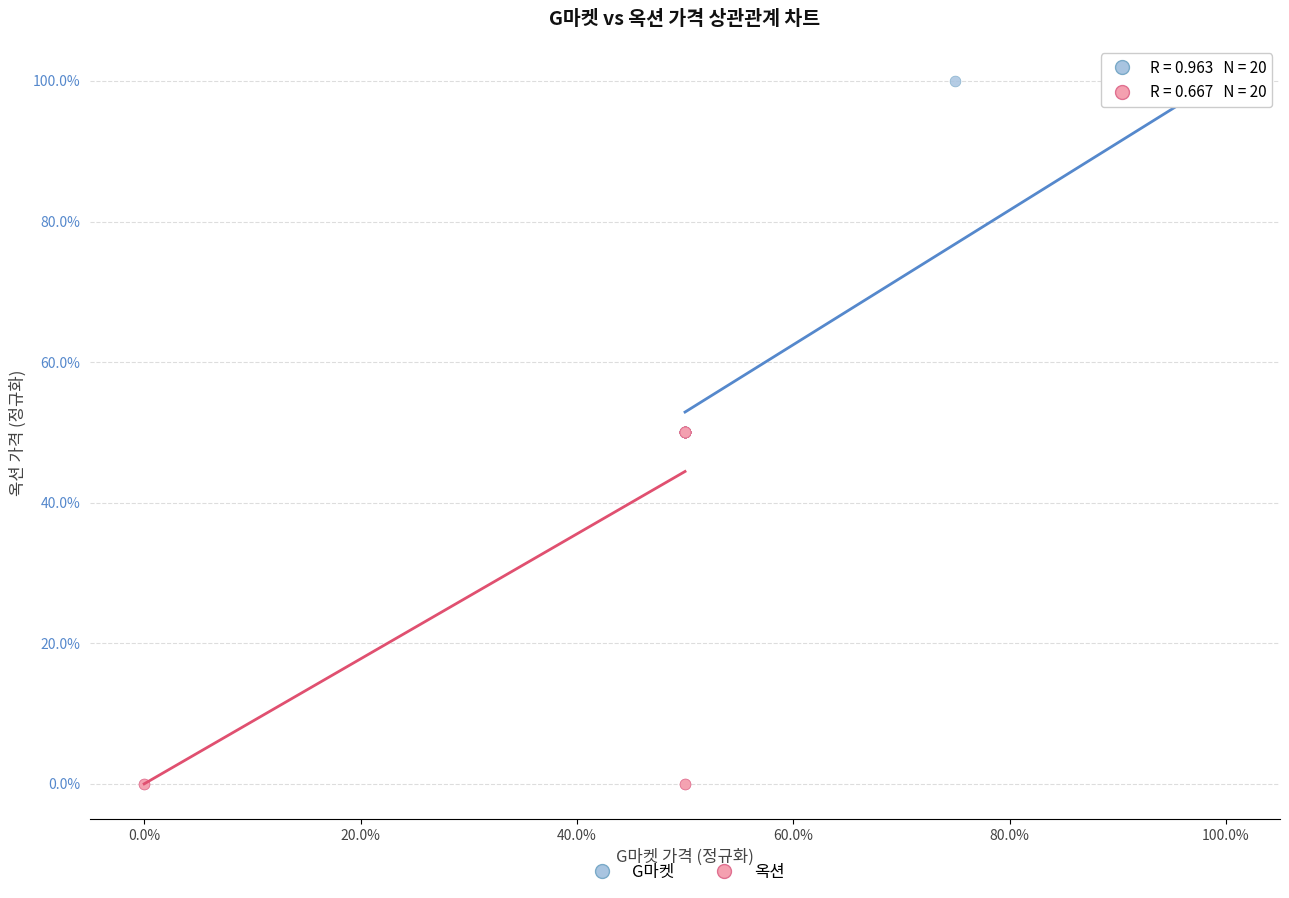

What are all the series names shown in the legend?

G마켓, 옥션